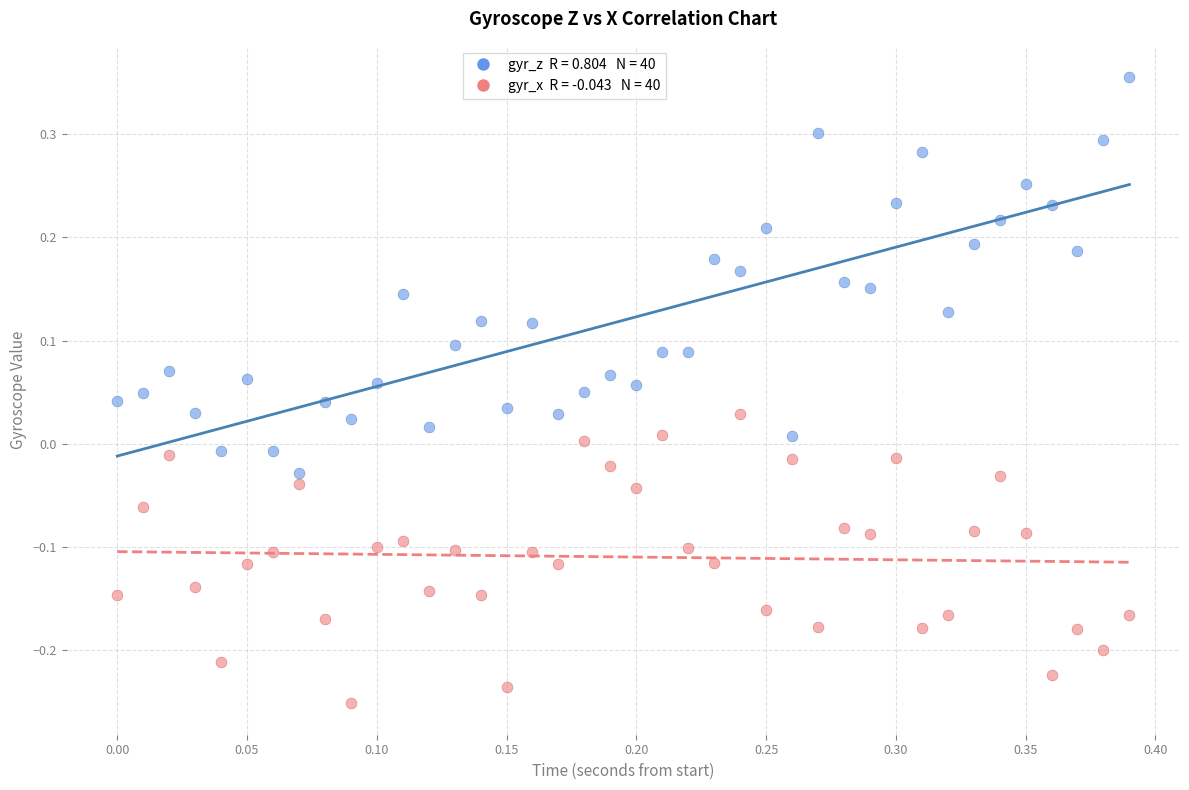

Across all data points, what is the range of Y values (max minus min)?

0.6